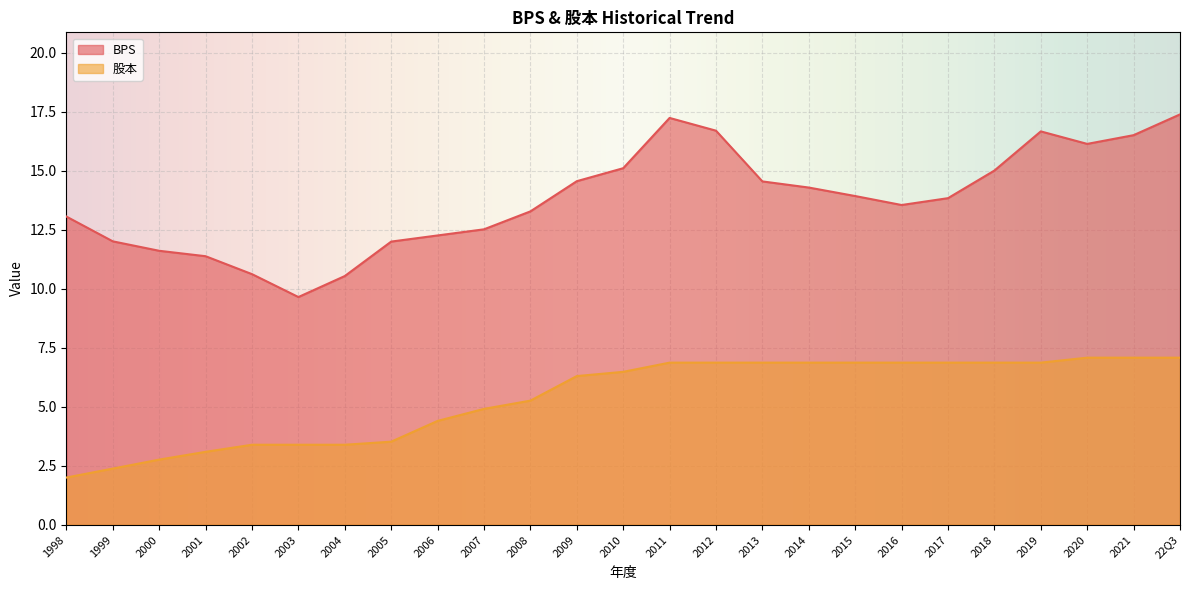

List the series in order of their overall mean, highest first.

BPS, 股本